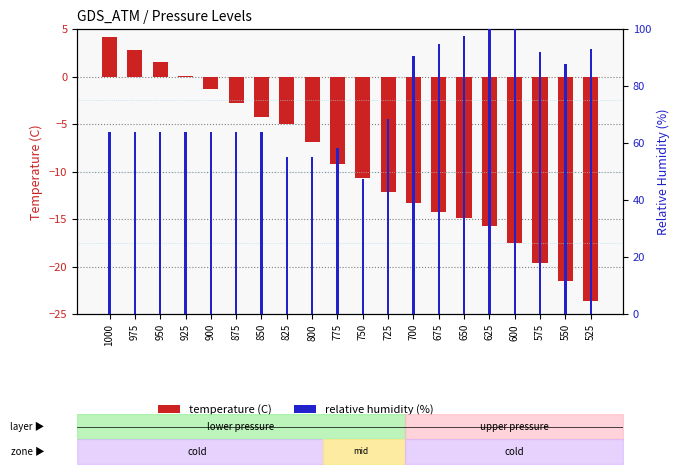

How many positive values does the temperature (C) series have?

4